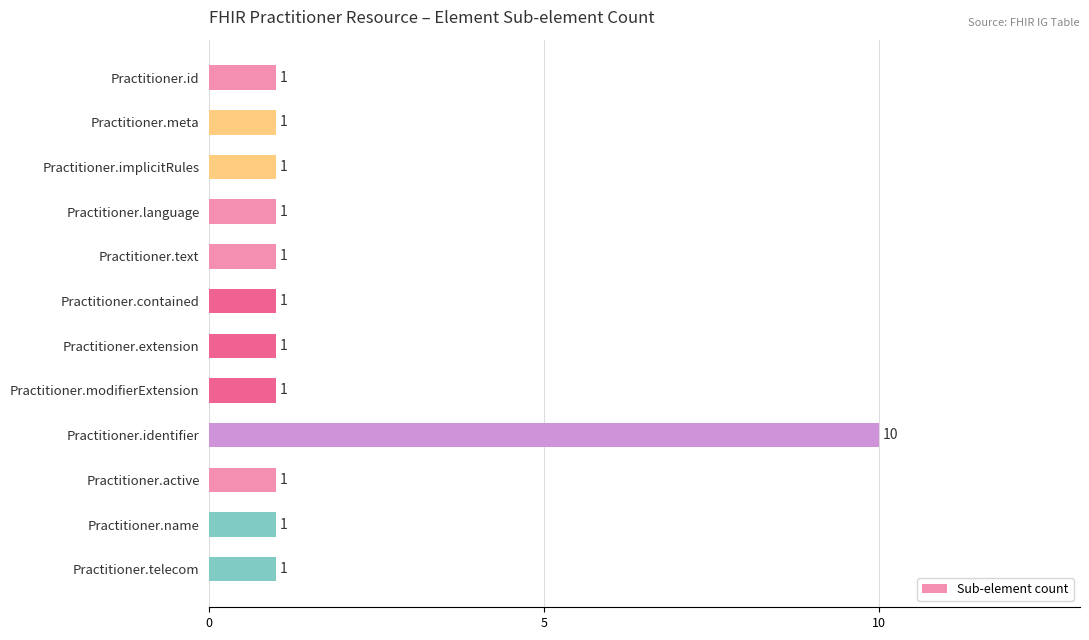

Approximately how many times larger is the value at Practitioner.active compared to Practitioner.telecom?

1.0